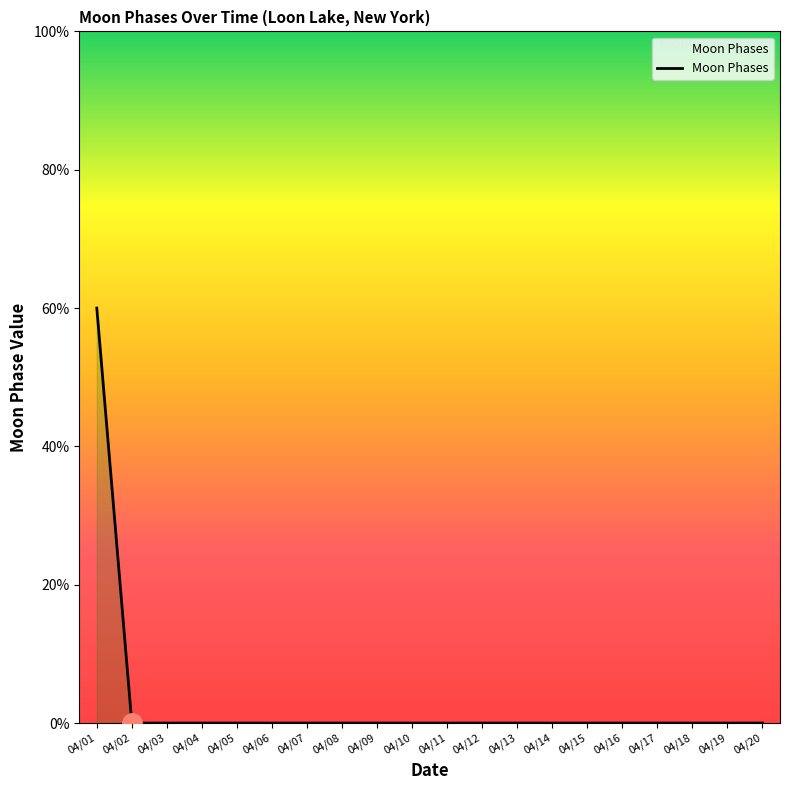

True or false: there are more than 0 points higher than both neighbors.

False